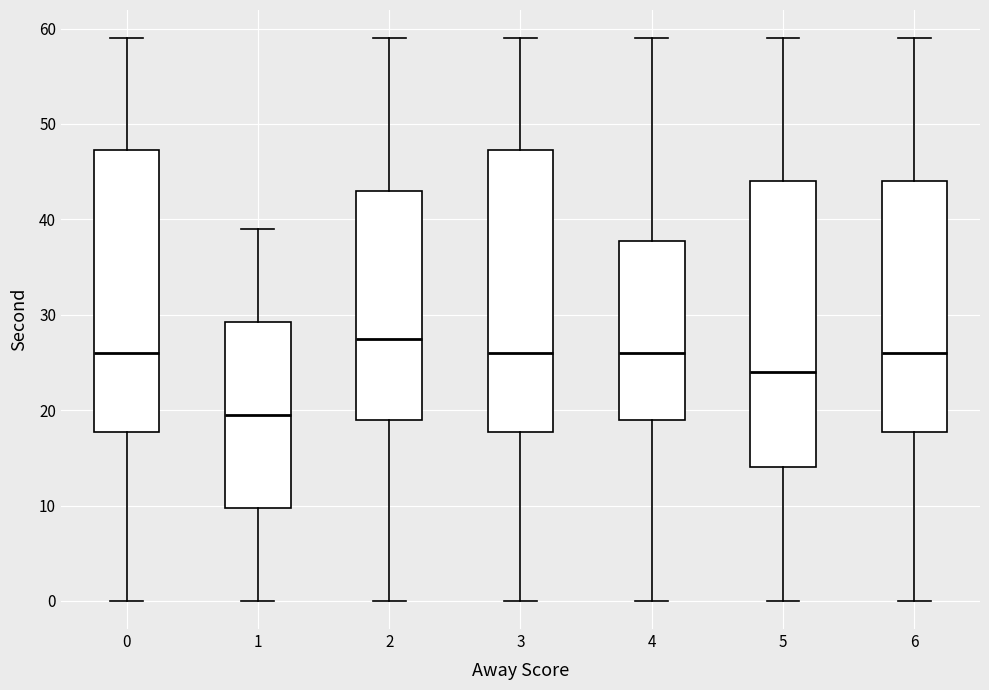

Which box has the lowest median line?

1